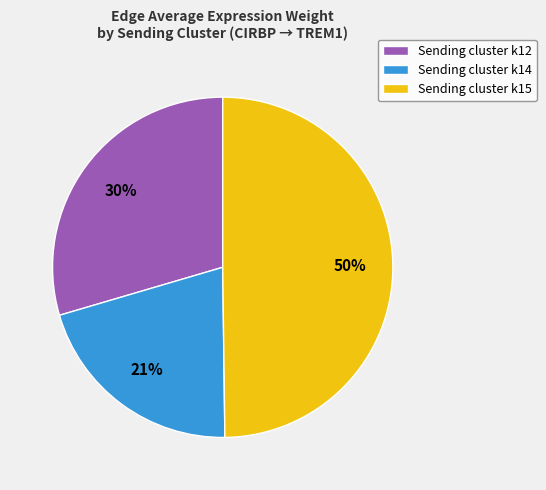

What is the ratio of the value at Sending cluster k14 to the value at Sending cluster k15?

0.4